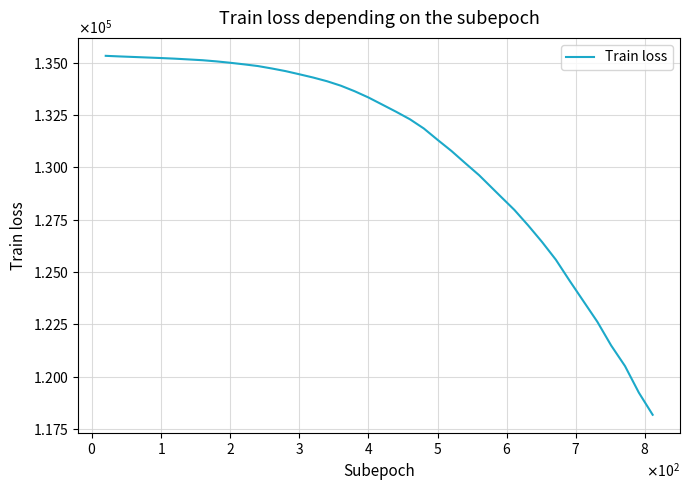

What is the value of the 21st point from the left?

132992.1